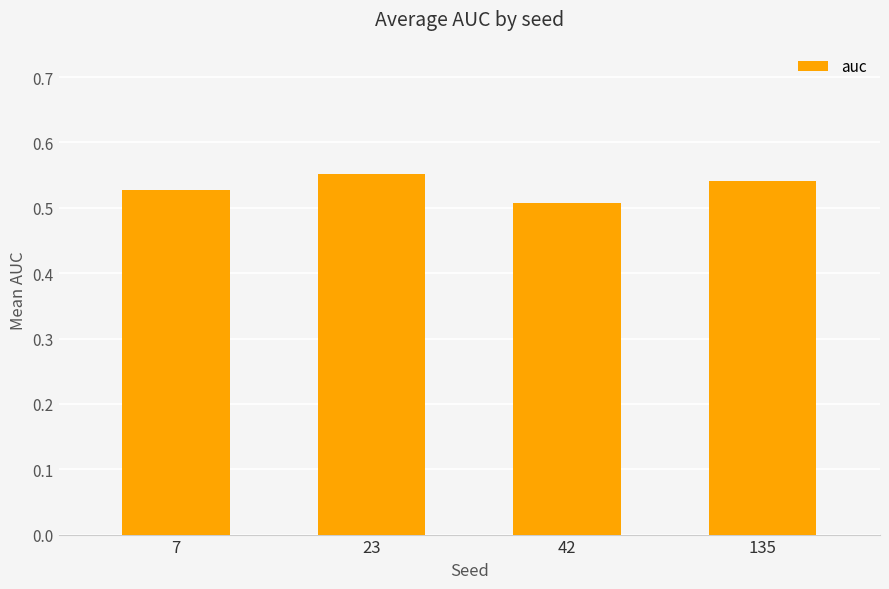

Count the values in the range 0 to 1.

4